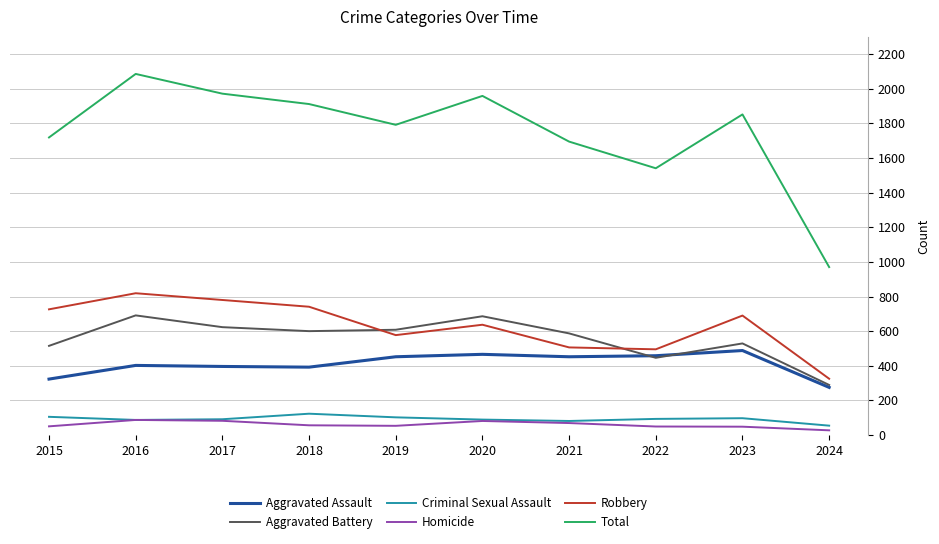

Which label corresponds to the largest value in the chart?

2016